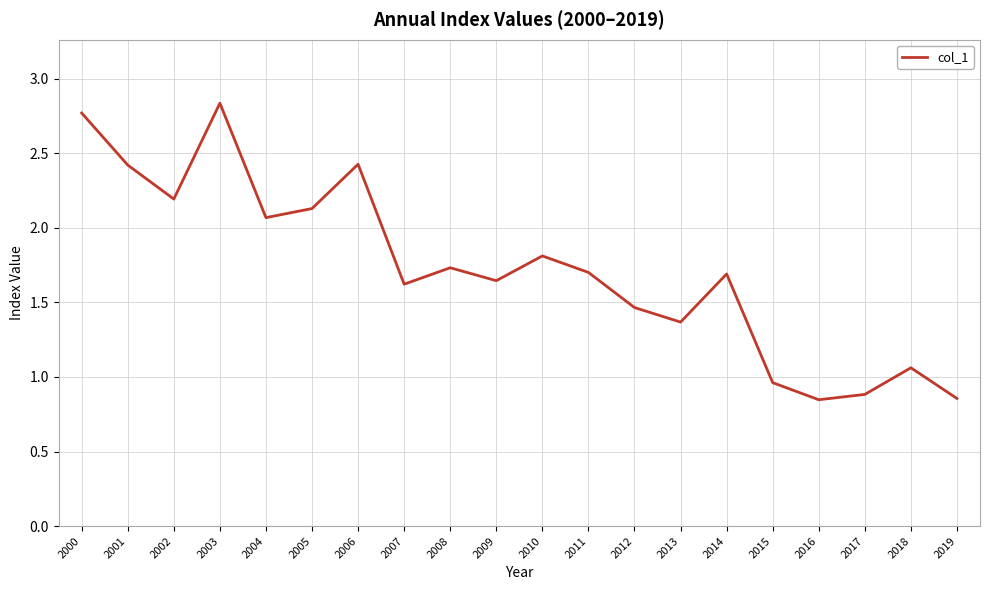

What is the approximate value at 2005?

2.1